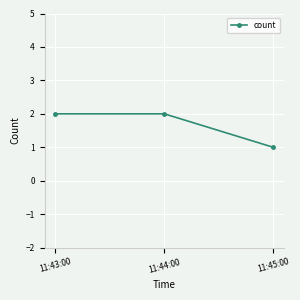

What is the difference between the maximum and minimum values?

1